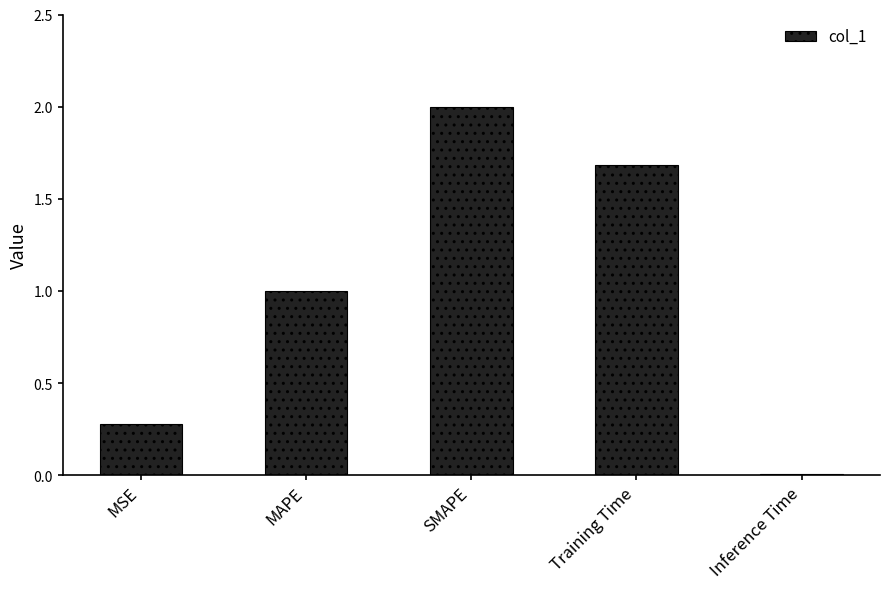

What is the label of the 4th bar from the right?

MAPE